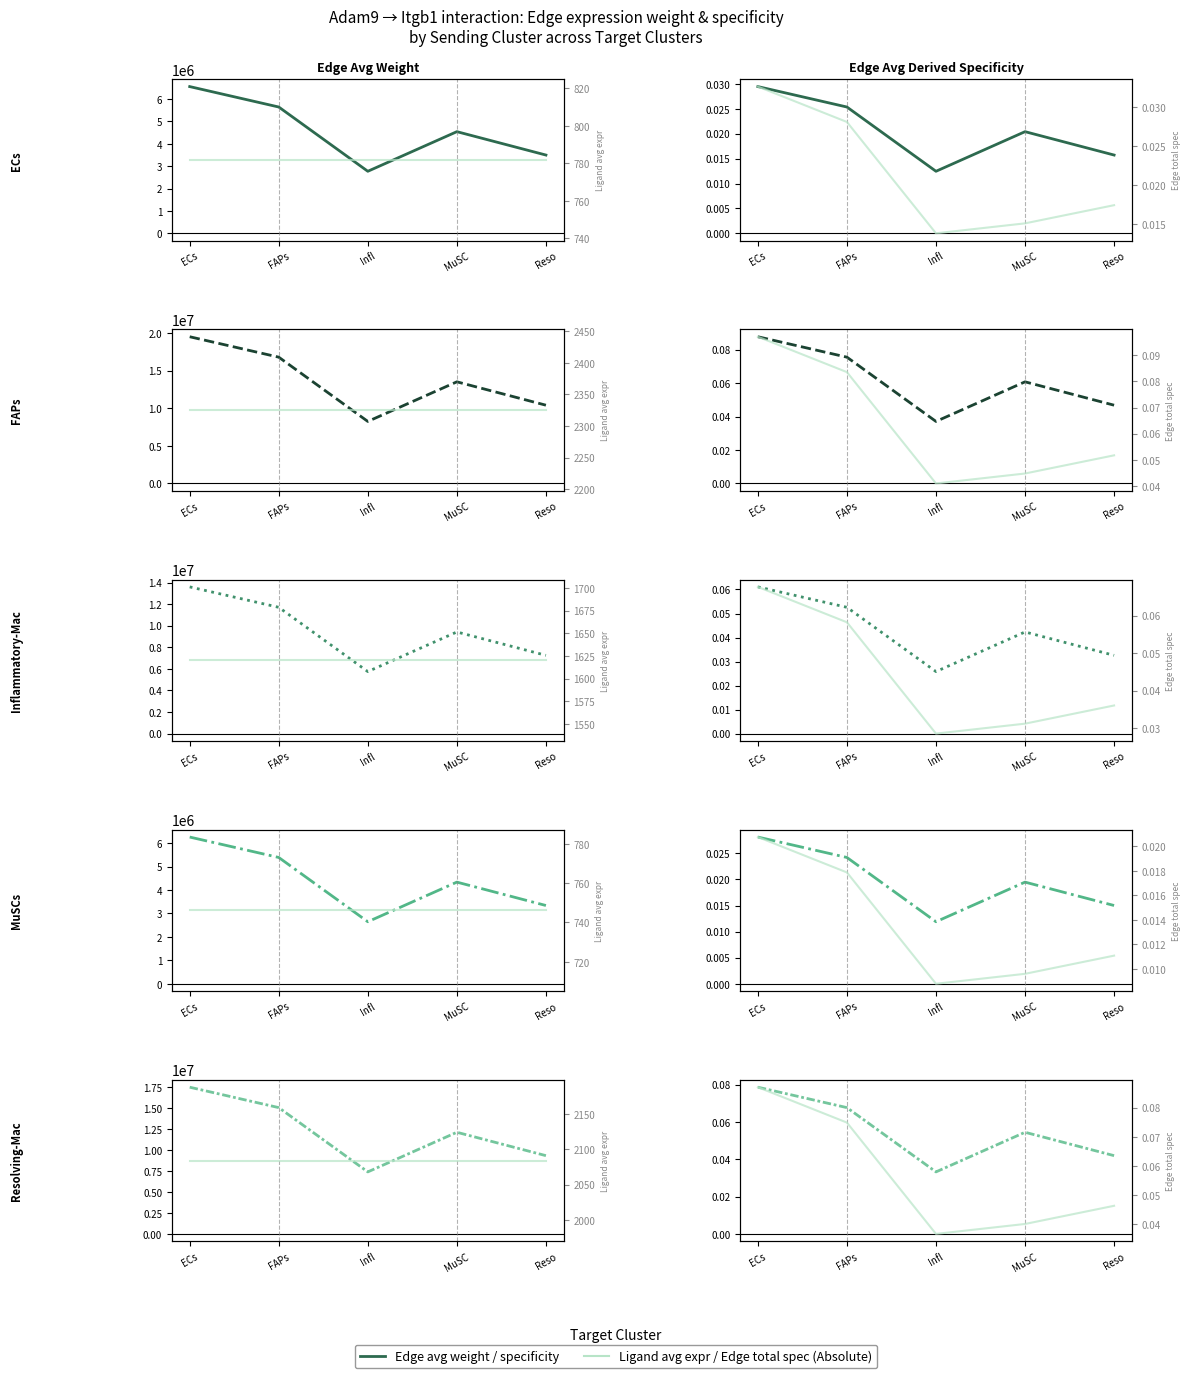

True or false: Edge avg weight has a value of 15055536.5 at FAPs.

True